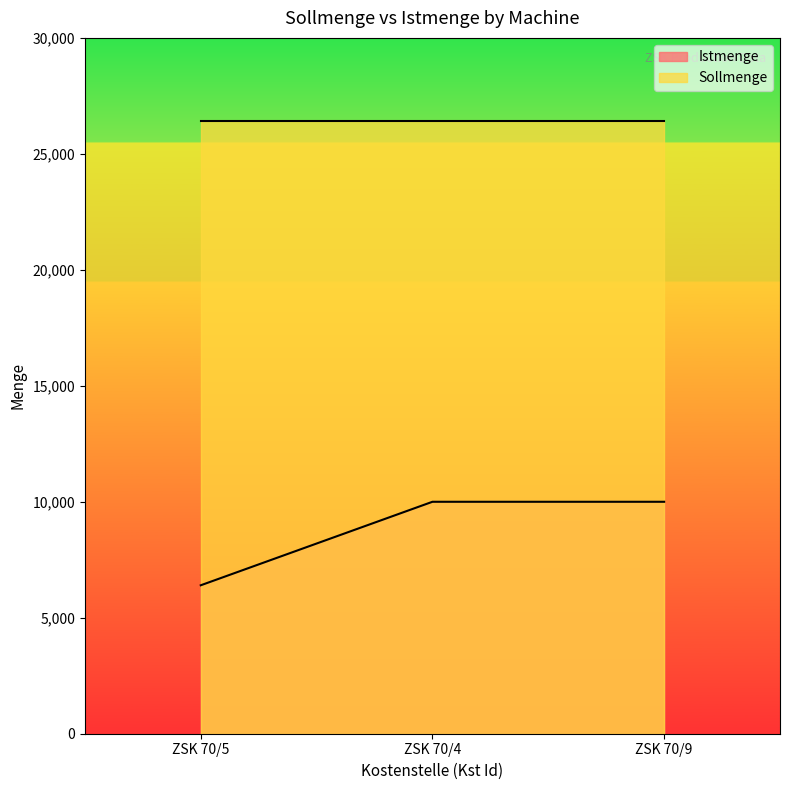

What is the value of the 1st point from the left?

6400